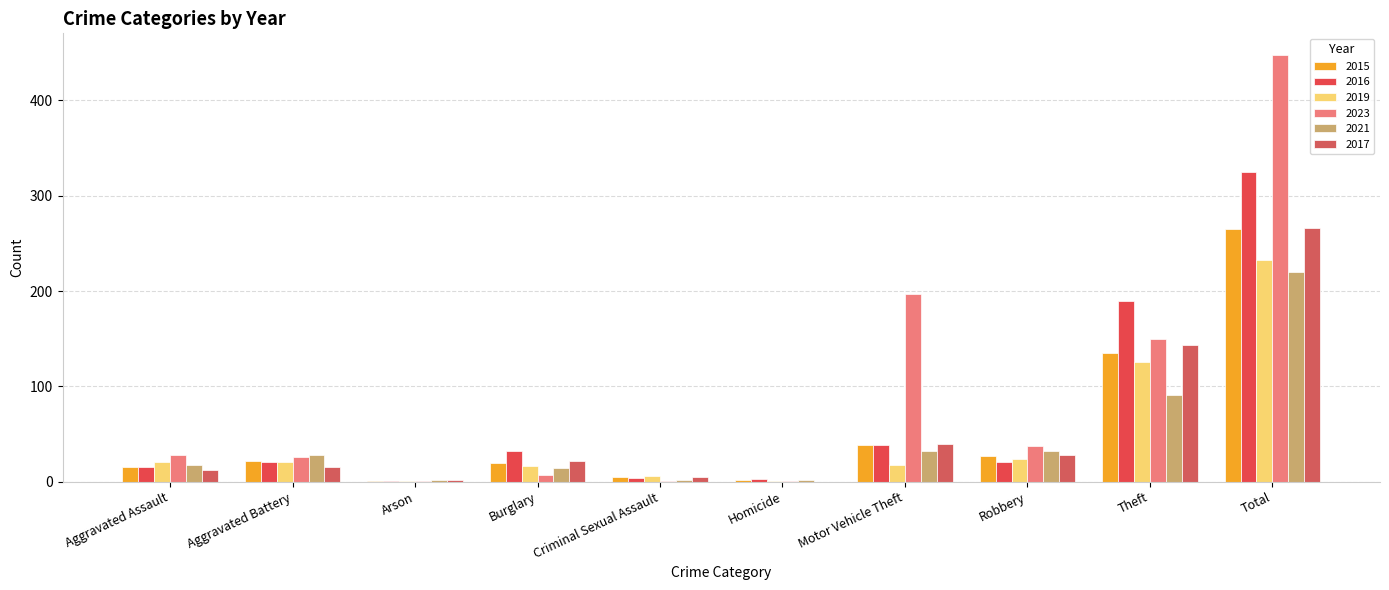

What are all the series names shown in the legend?

2015, 2016, 2019, 2023, 2021, 2017